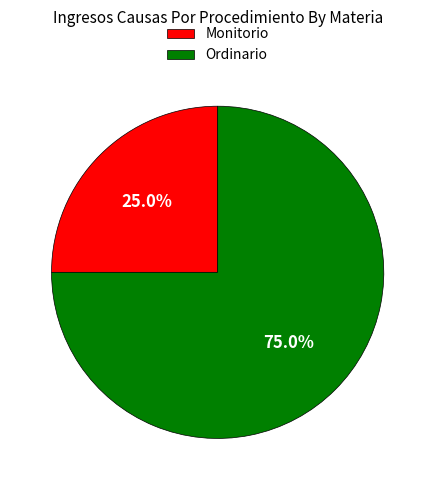

What is the ratio of the value at Monitorio to the value at Ordinario?

0.3